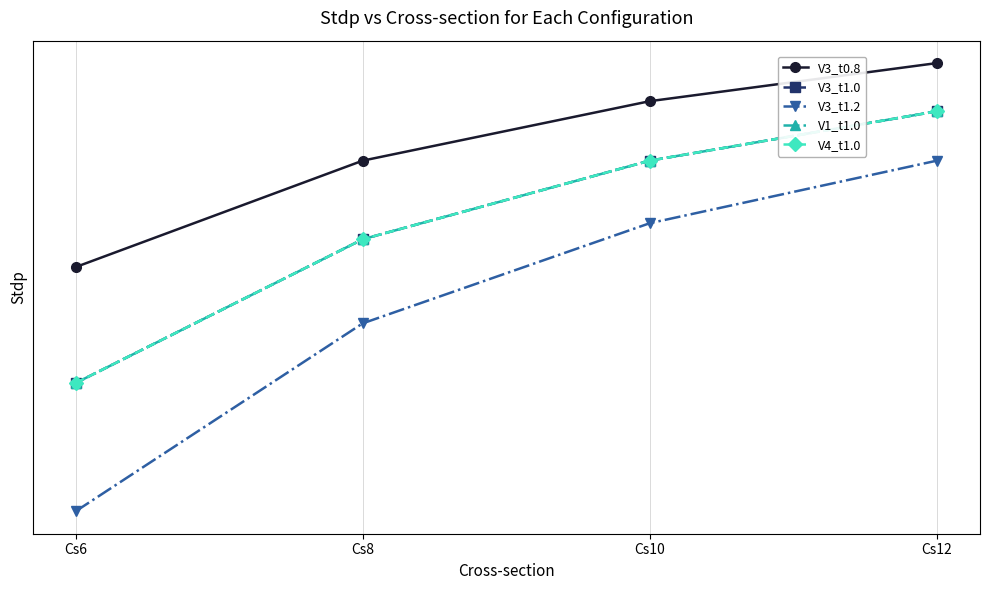

True or false: V1_t1.0 and V3_t1.2 cross at least once.

False